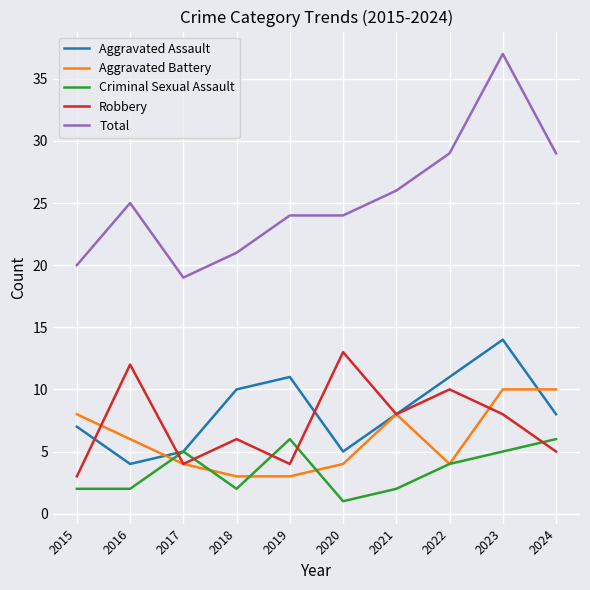

At which category does the chart reach its minimum across all series?

2020